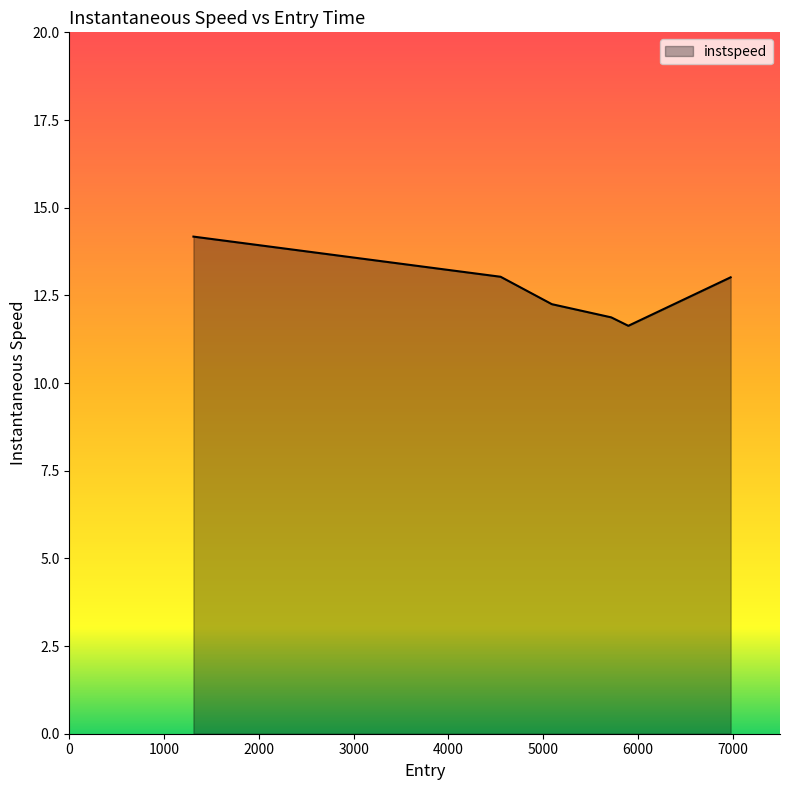

True or false: the data has more than 1 interior local peaks.

False